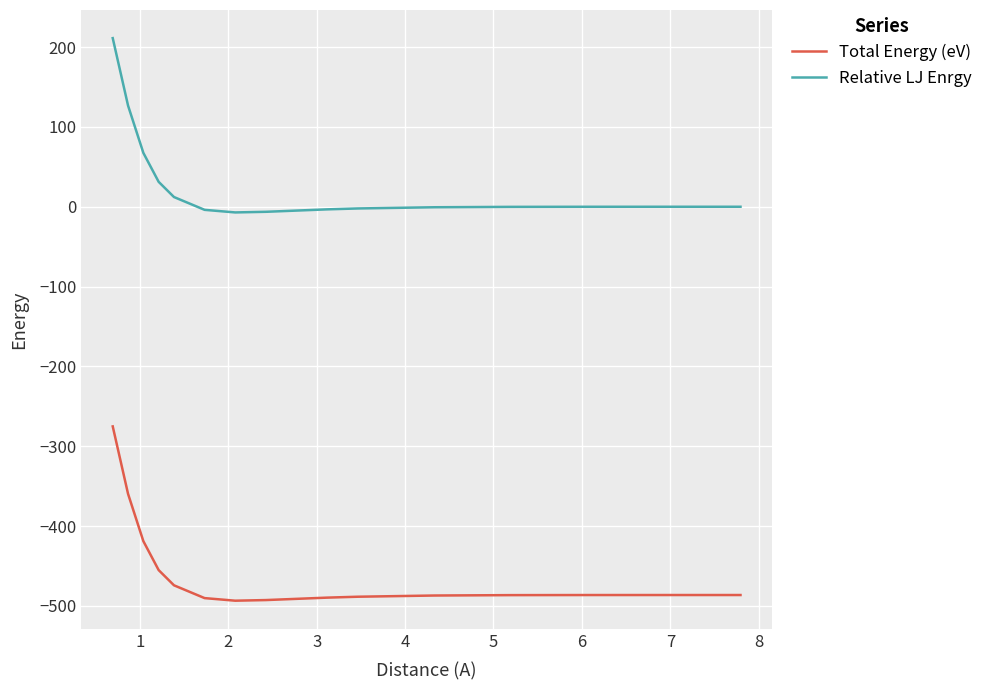

Which series has the largest total across all categories?

Relative LJ Enrgy